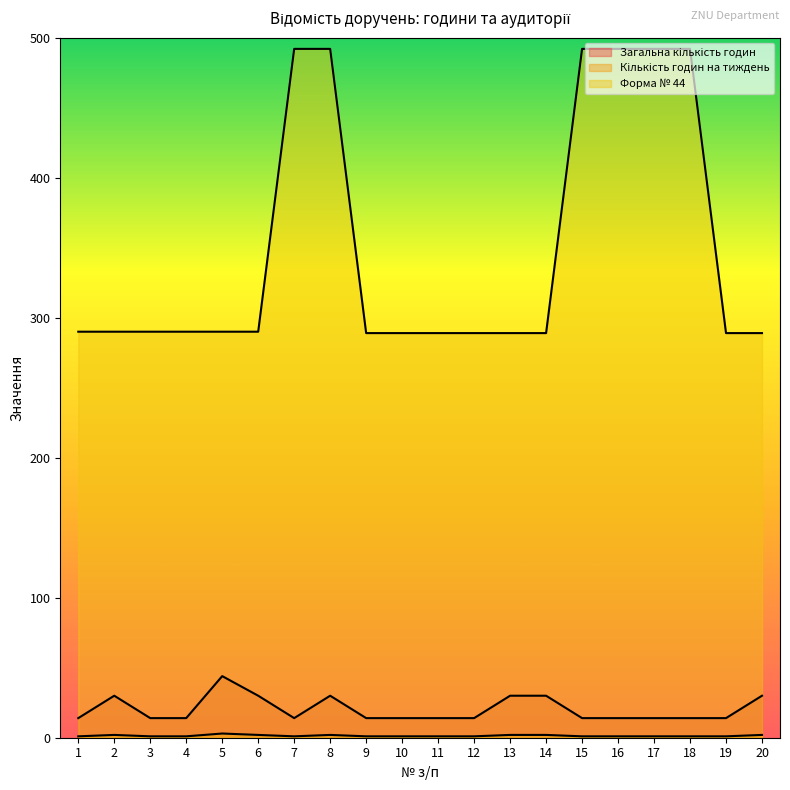

List the series in order of their peak value, lowest first.

Кількість годин на тиждень, Загальна кількість годин, Форма № 44